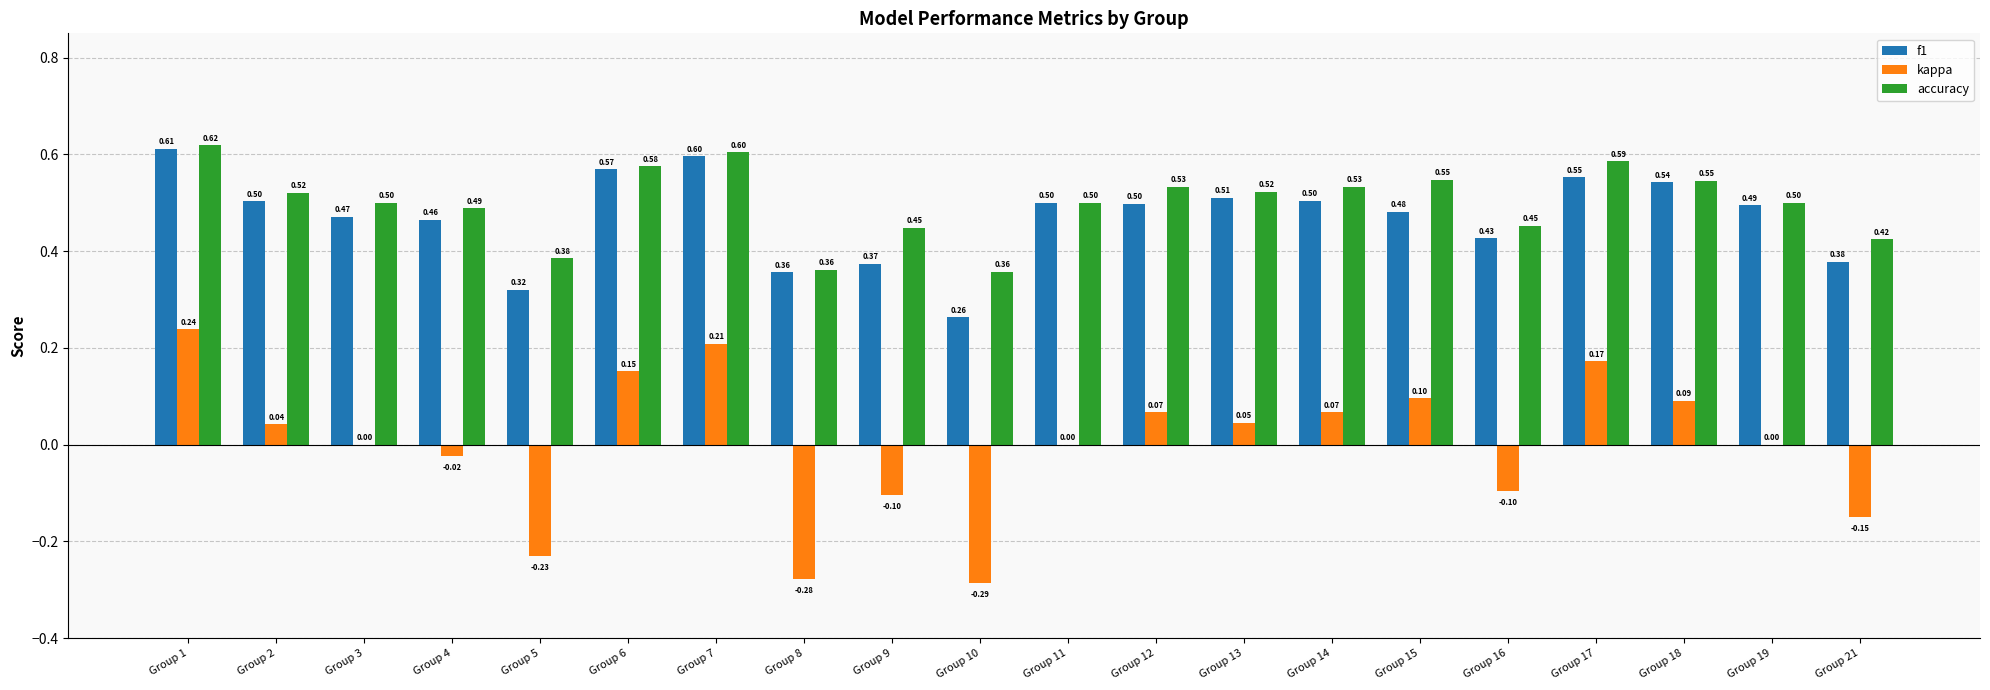

Between Group 7 and Group 8, which series saw the biggest shift?

kappa